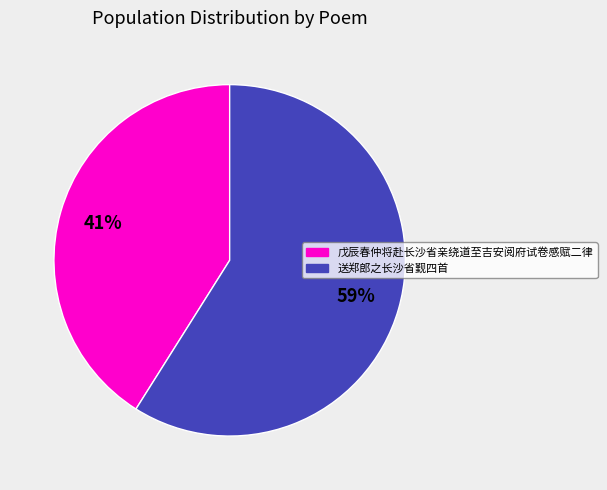

Count the number of slices in the pie.

2